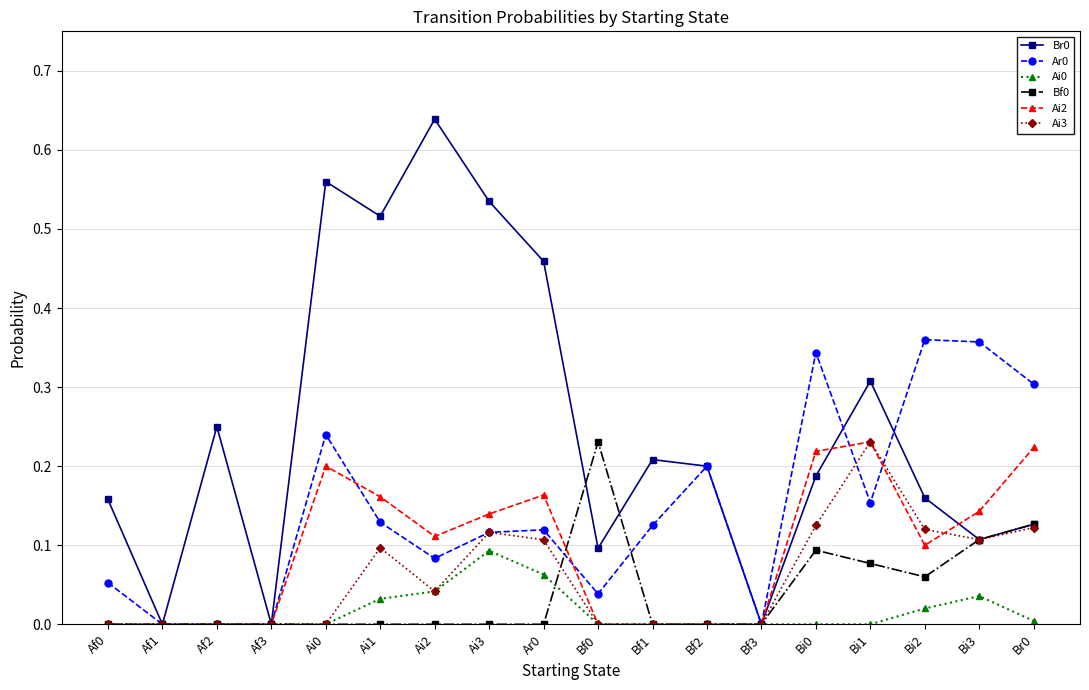

True or false: Ai3 has more than 0 interior local peaks.

True